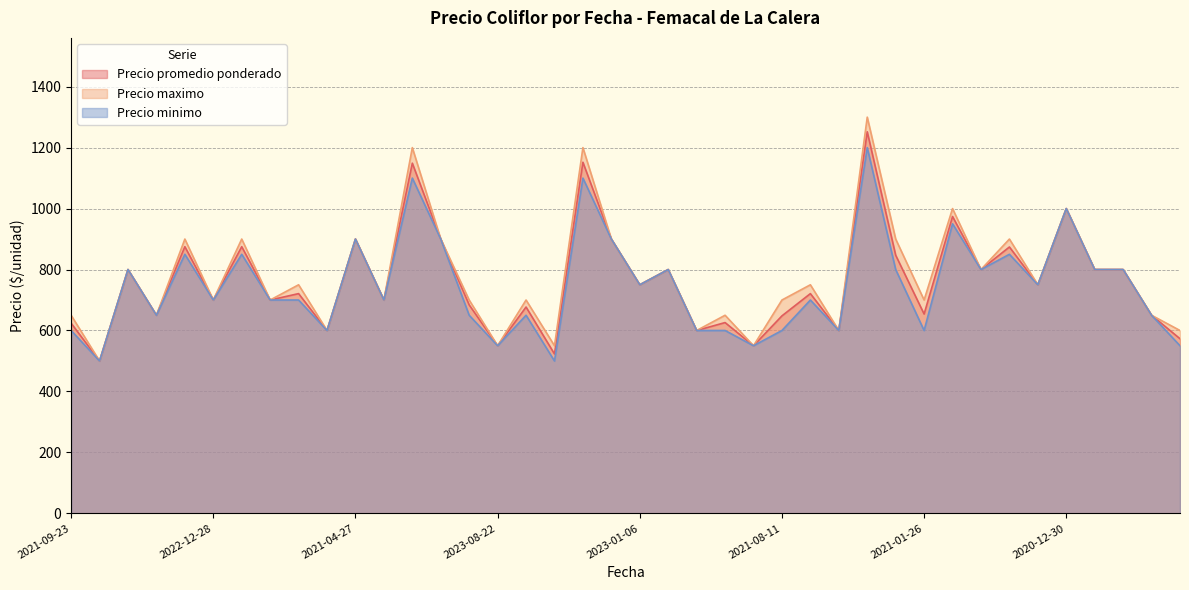

Which series has the largest range (max minus min)?

Precio maximo